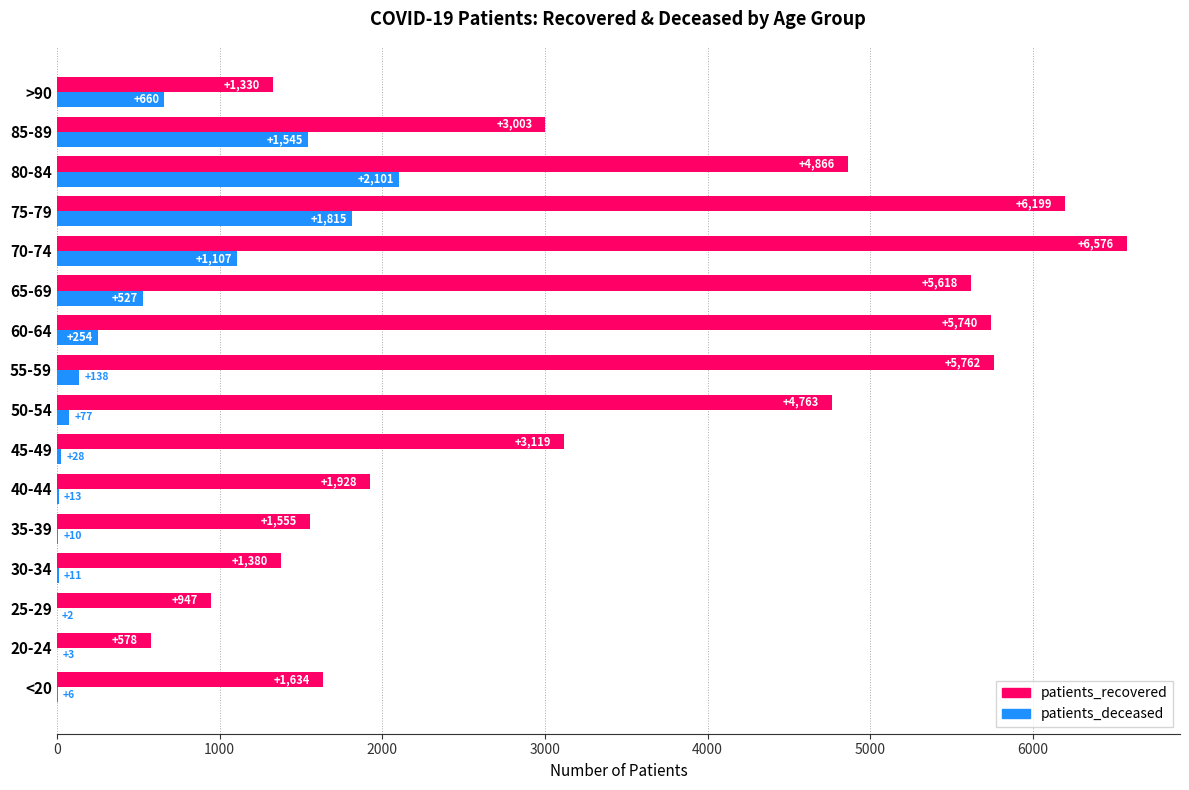

True or false: patients_deceased has a value of 114 at 65-69.

False